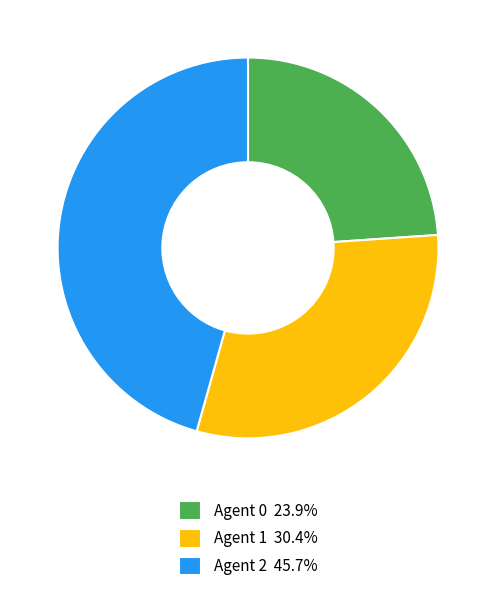

Approximately how many times larger is the value at Agent 2 45.7% compared to Agent 0 23.9%?

1.9